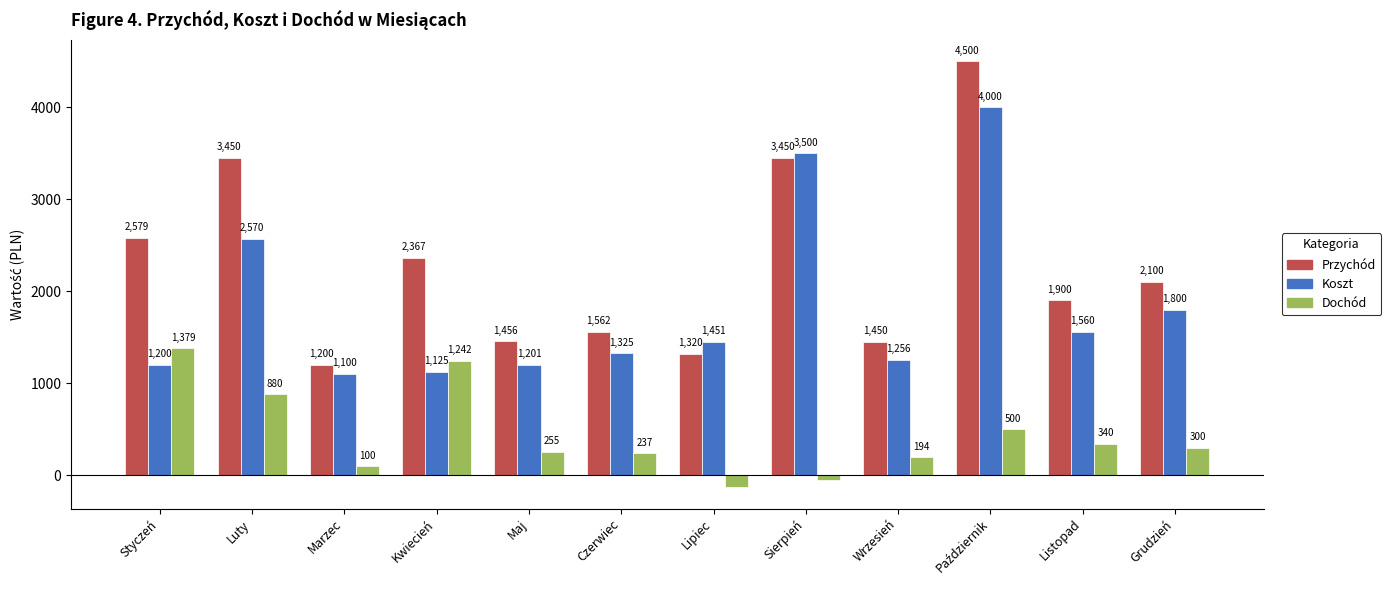

Is it true that Koszt equals 3500.0 at Sierpień?

True